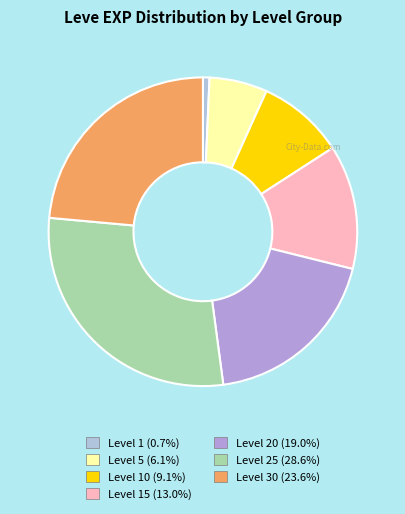

How many slices are in this pie chart?

7